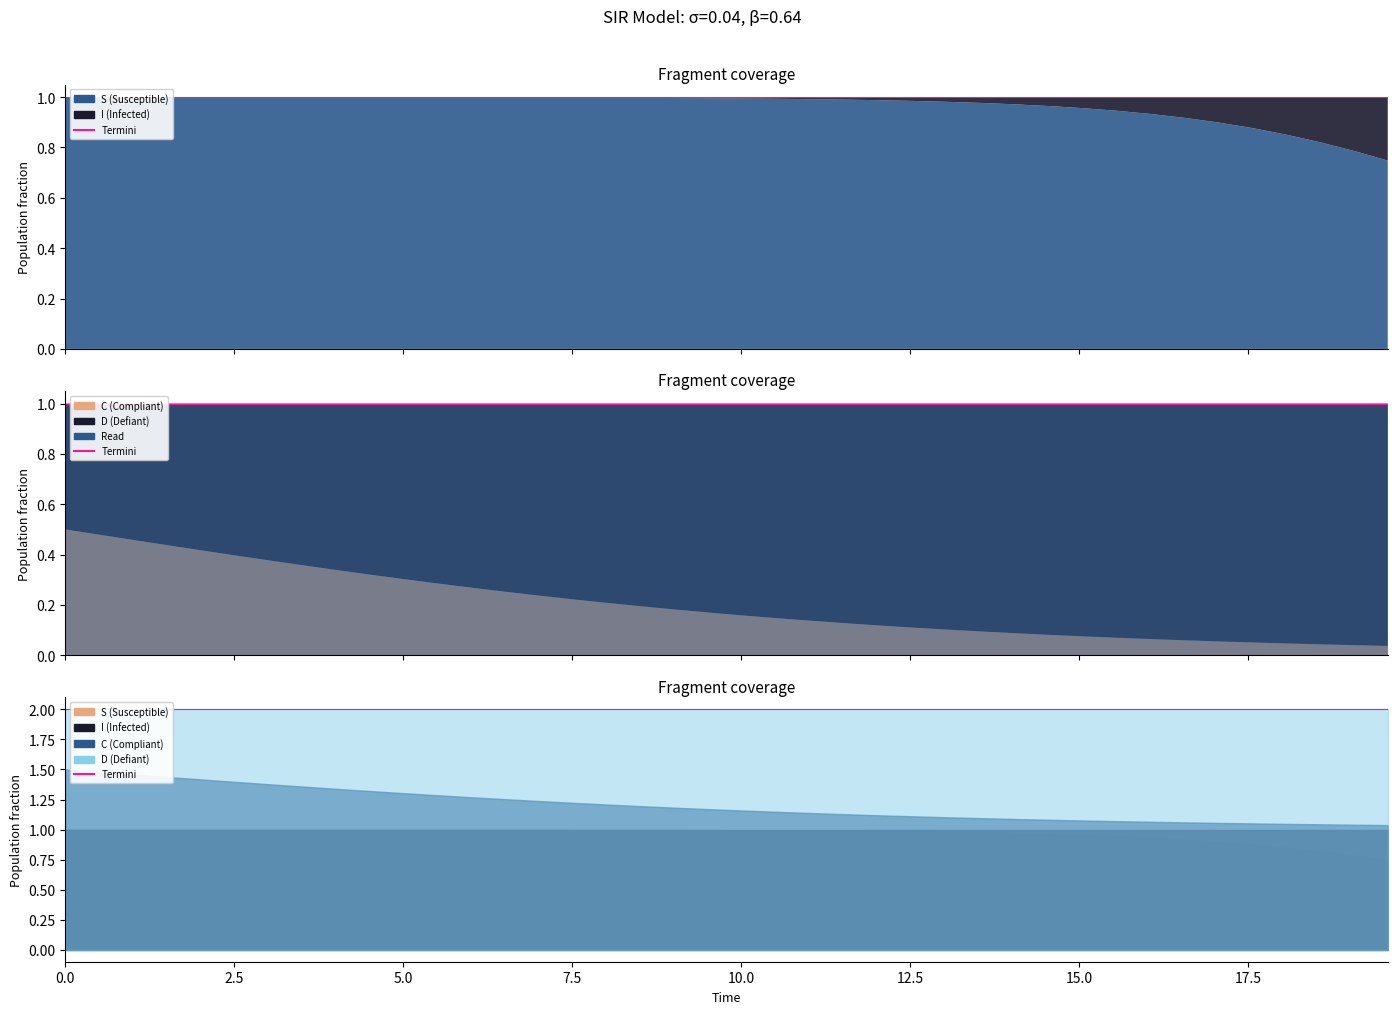

Rank the categories by C value from lowest to highest.

39, 38, 37, 36, 35, 34, 33, 32, 31, 30, 29, 28, 27, 26, 25, 24, 23, 22, 21, 20, 19, 18, 17, 16, 15, 14, 13, 12, 11, 10, 9, 8, 7, 6, 5, 4, 3, 2, 1, 0